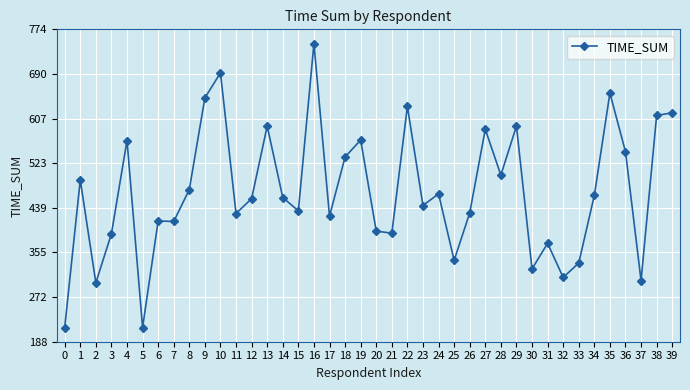

What is the sum of the values at 26 and 28?

931